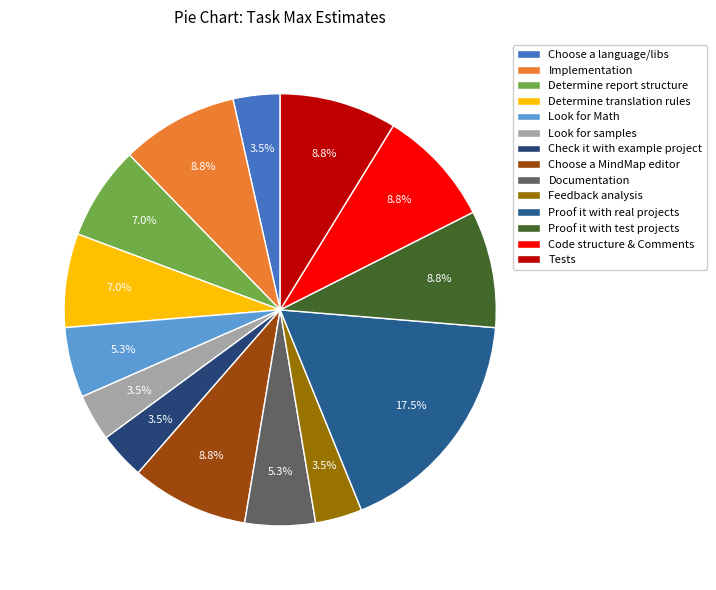

What is the change in value from Determine translation rules to Feedback analysis?

-2